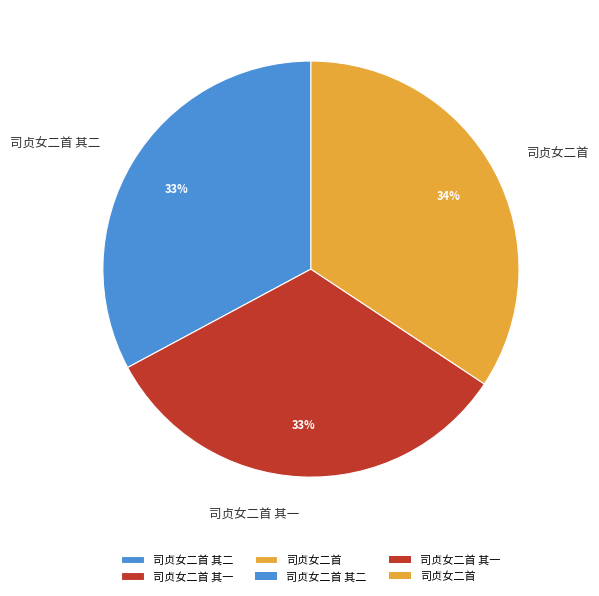

Is it true that 司贞女二首 其一 is 44% of the pie?

False